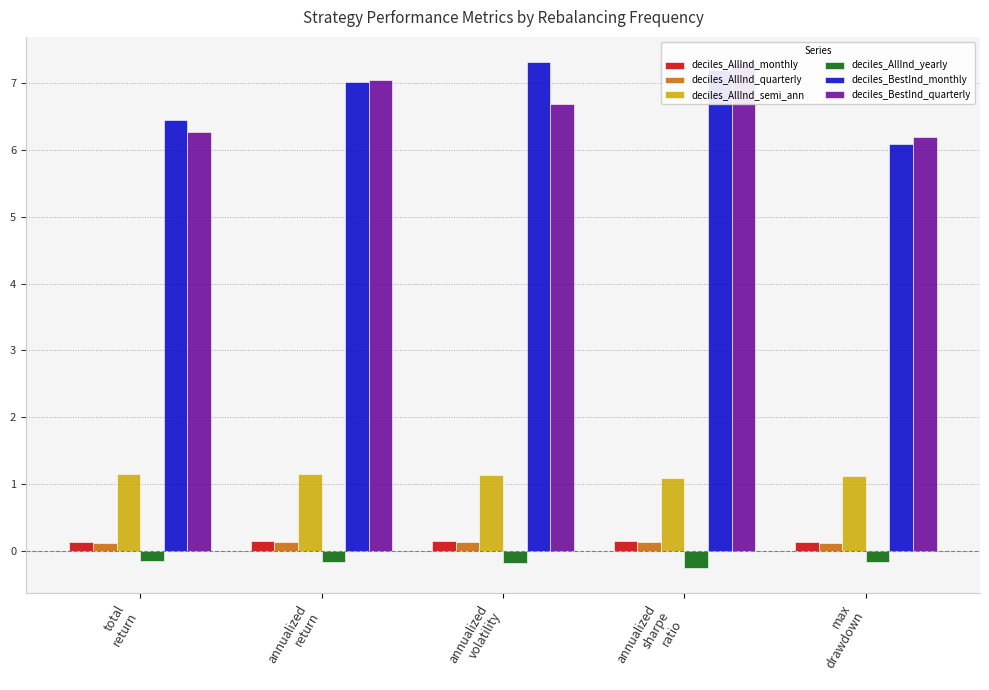

Rank the categories by deciles_AllInd_semi_ann value from highest to lowest.

total
return, annualized
return, annualized
volatility, max
drawdown, annualized
sharpe
ratio